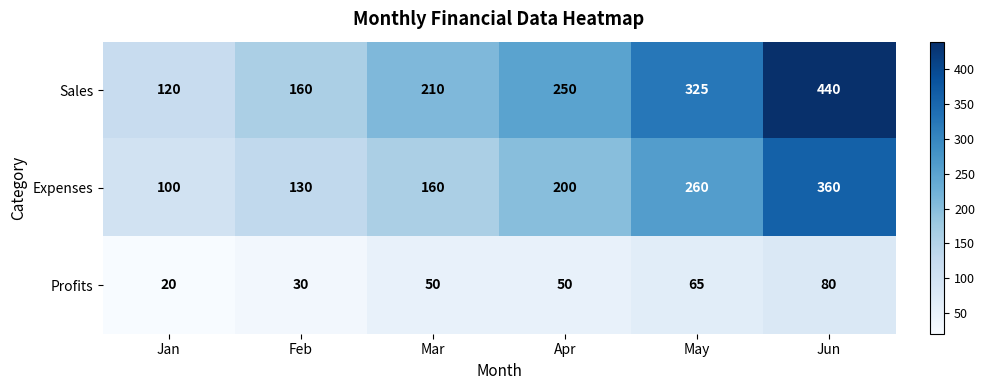

The Profits series shows 50 at Mar. True or false?

True